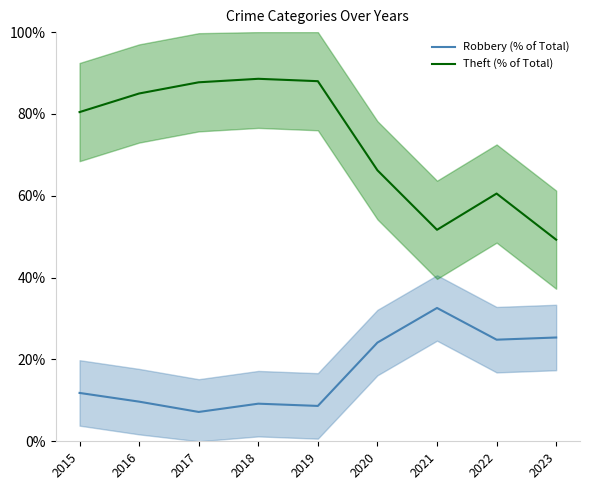

The Robbery (% of Total) series shows 9.8 at 2022. True or false?

False